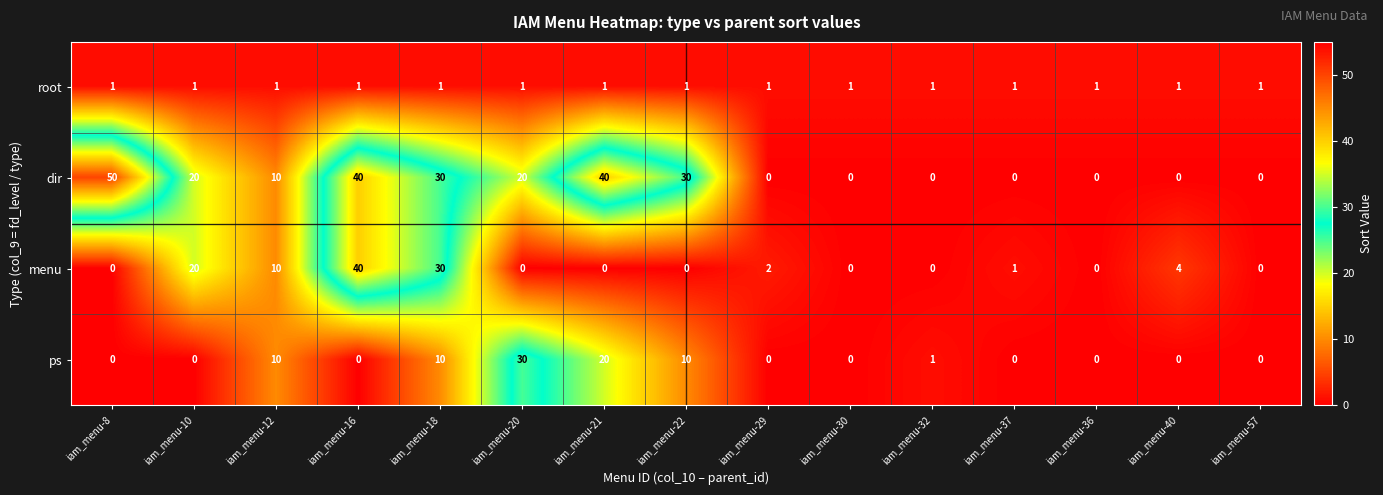

The value of menu at iam_menu-20 is 0. True or false?

True